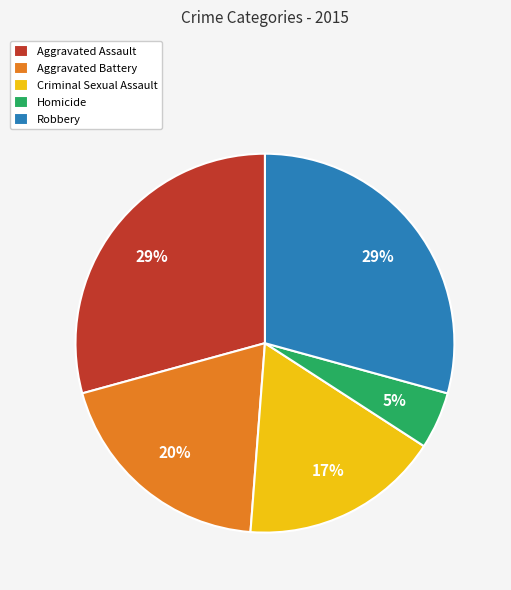

Which category has the smallest portion of the pie?

Homicide